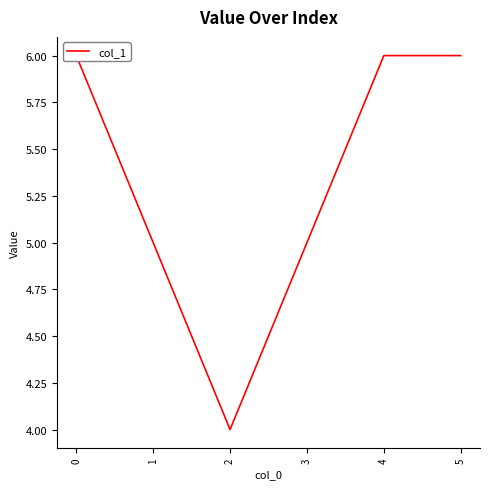

Reading right to left, list all the values displayed in this chart.

6	6	5	4	5	6